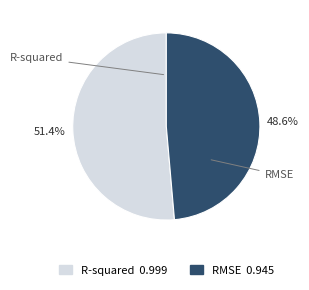

The R-squared slice represents 51% of the pie. True or false?

True